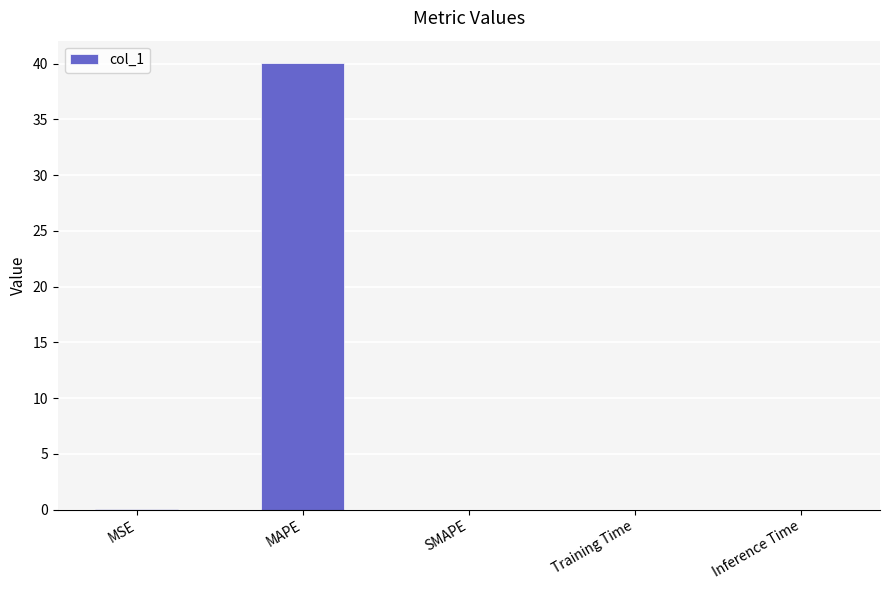

The chart shows a value of 0.0 at MSE. True or false?

True